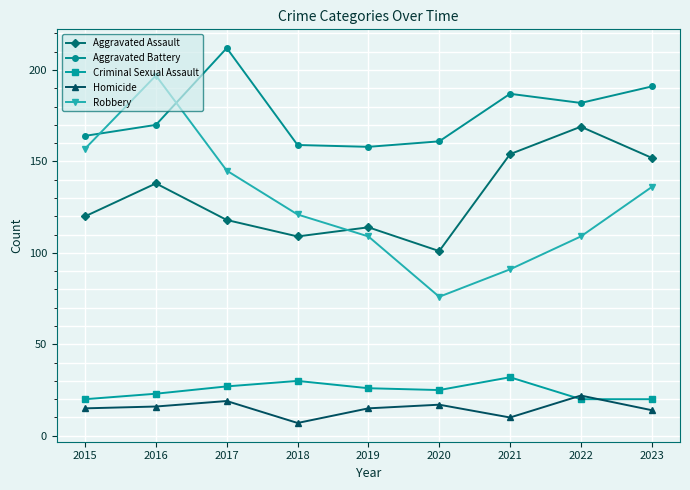

True or false: Homicide has more than 1 points higher than both neighbors.

True